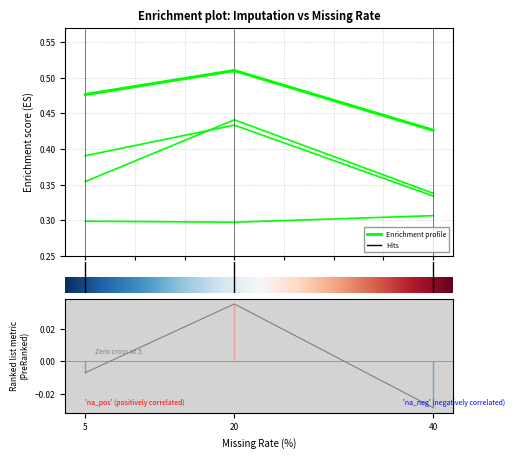

What is the total value across all series at 40?

1.4